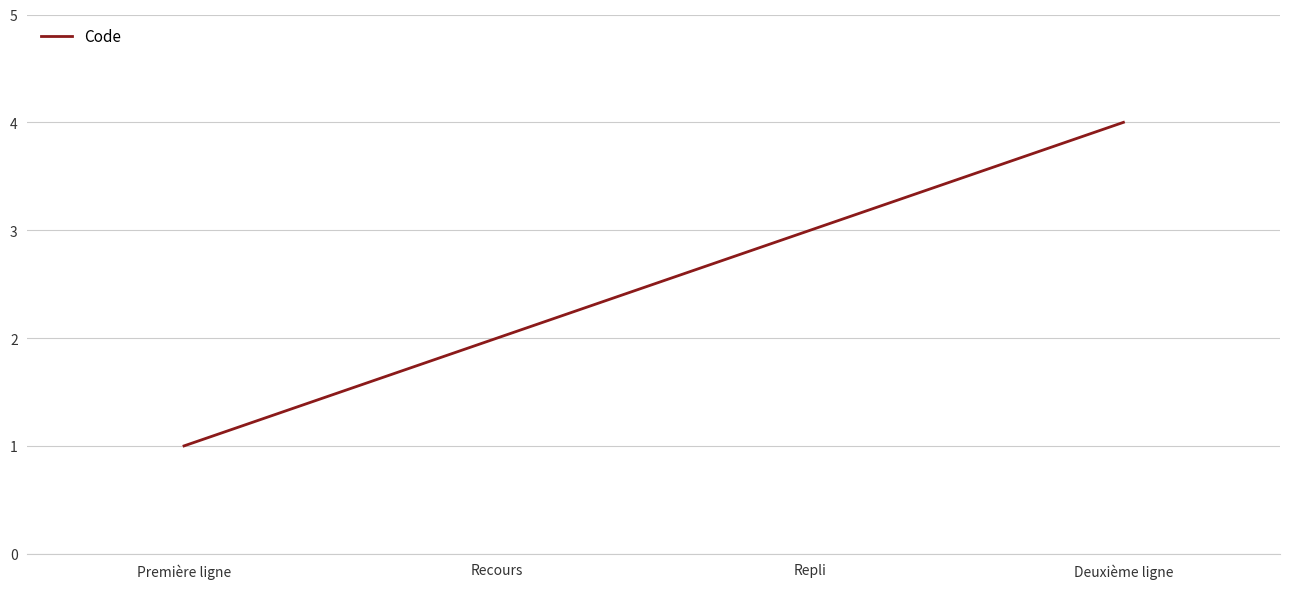

Which has a higher value, Repli or Première ligne?

Repli